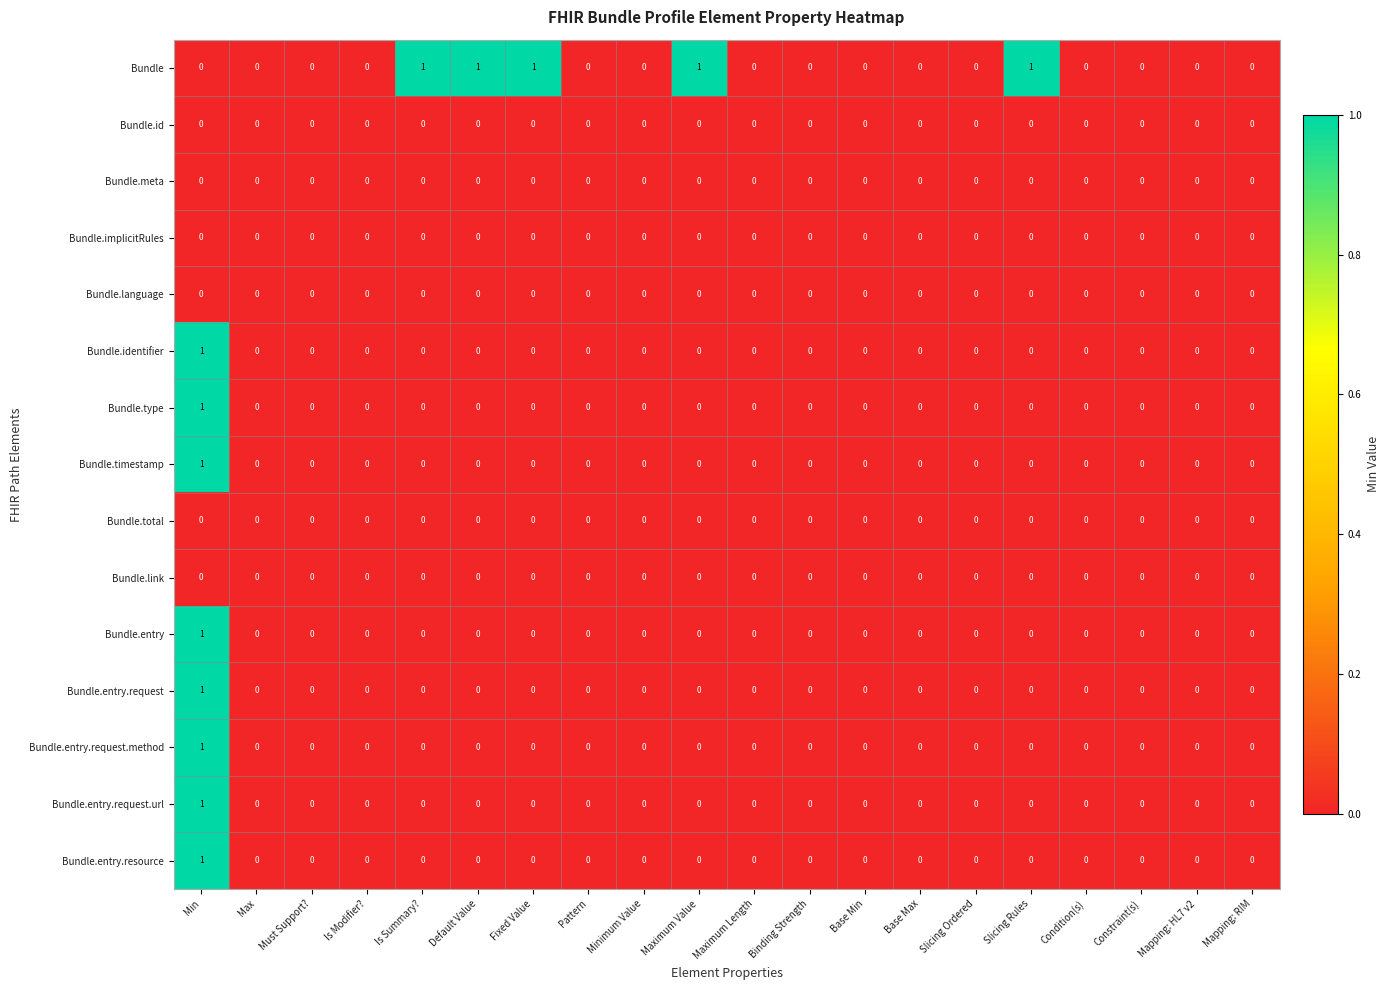

At which category is the sum across all series the highest?

Min